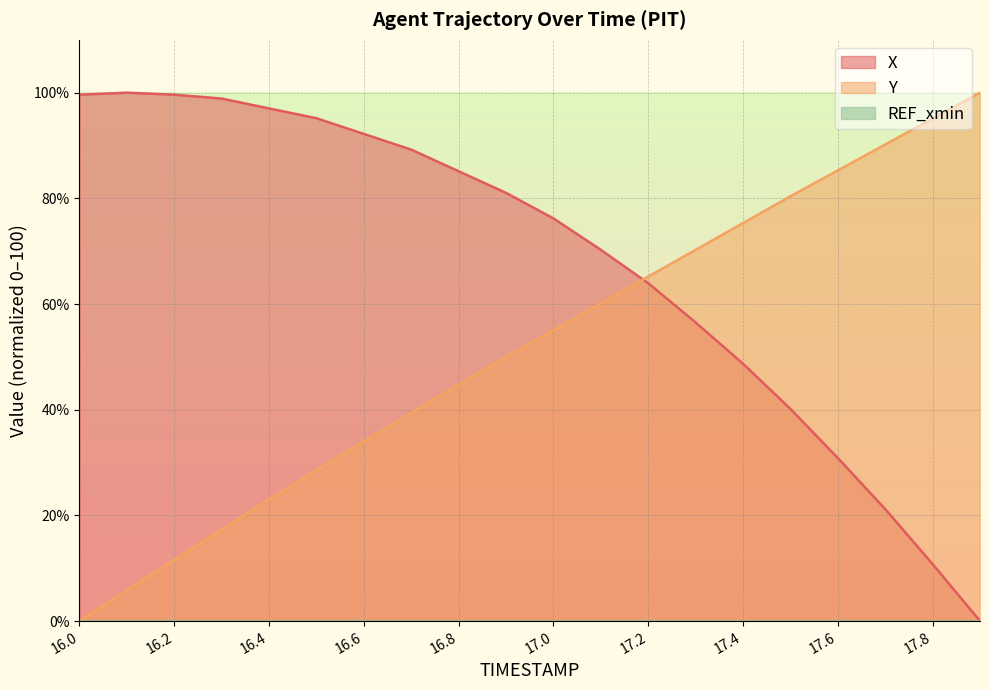

True or false: X has a value of 10.8 at 17.8.

True